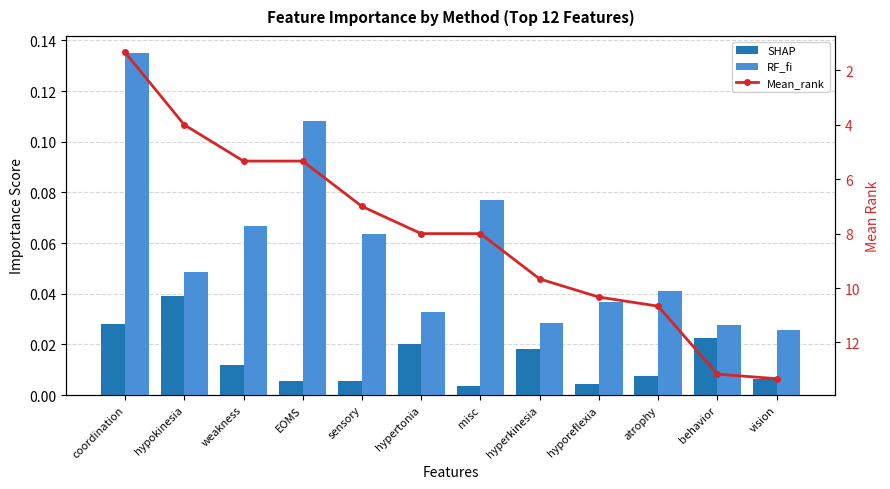

Between coordination and weakness, which series saw the biggest shift?

Mean_rank